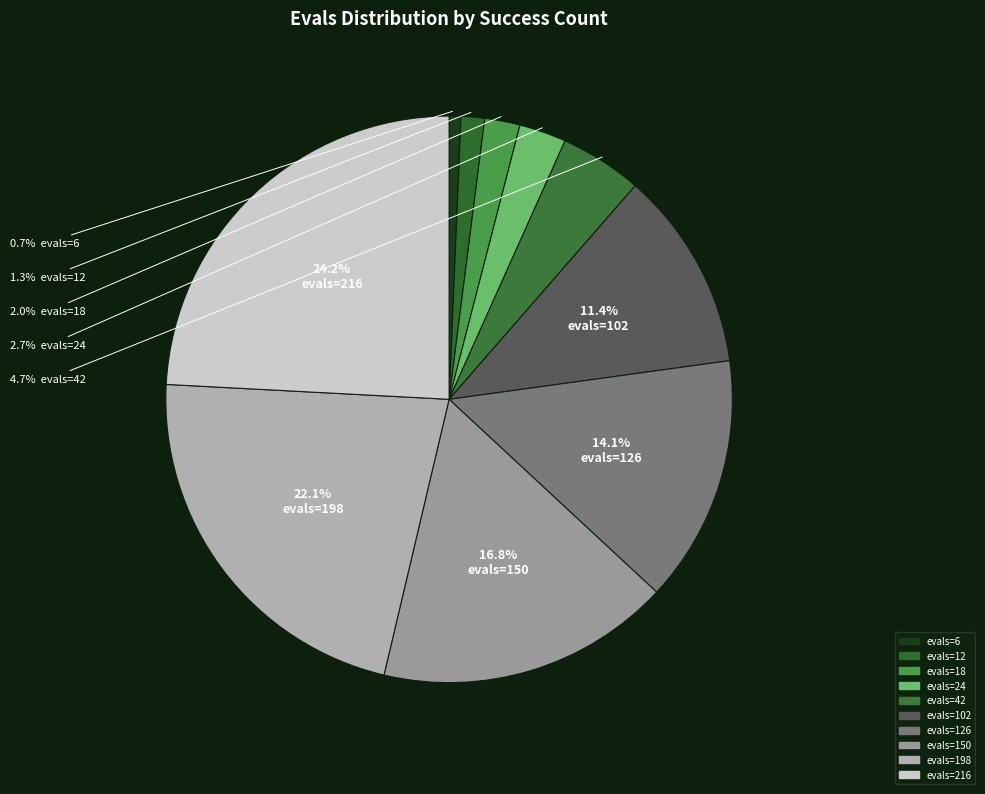

Rank the categories by value from lowest to highest.

6, 12, 18, 24, 42, 102, 126, 150, 198, 216